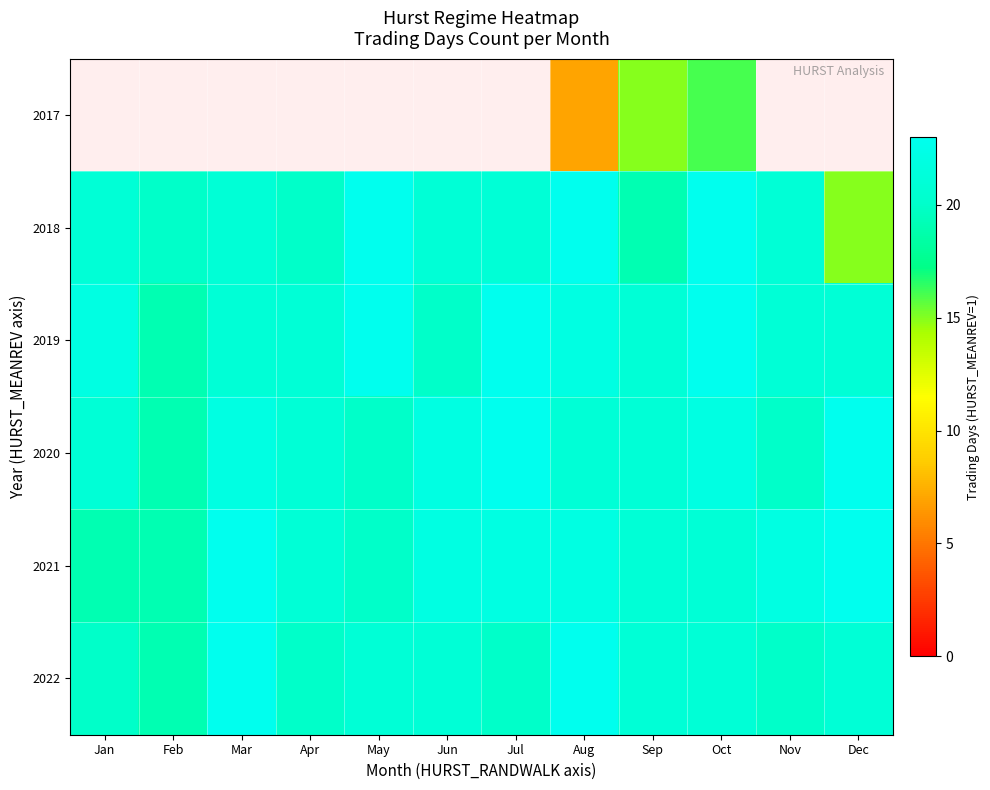

The value of 2020 at Jan is 37.2. True or false?

False